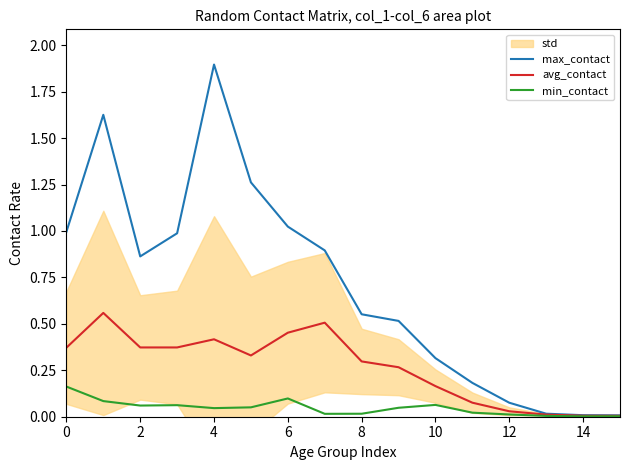

Reading left to right, list all the values displayed in this chart.

max_contact: 1.0	1.6	0.9	1.0	1.9	1.3	1.0	0.9	0.6	0.5	0.3	0.2	0.1	0.0	0.0	0.0
avg_contact: 0.4	0.6	0.4	0.4	0.4	0.3	0.5	0.5	0.3	0.3	0.2	0.1	0.0	0.0	0.0	0.0
min_contact: 0.2	0.1	0.1	0.1	0.0	0.1	0.1	0.0	0.0	0.0	0.1	0.0	0.0	0.0	0.0	0.0